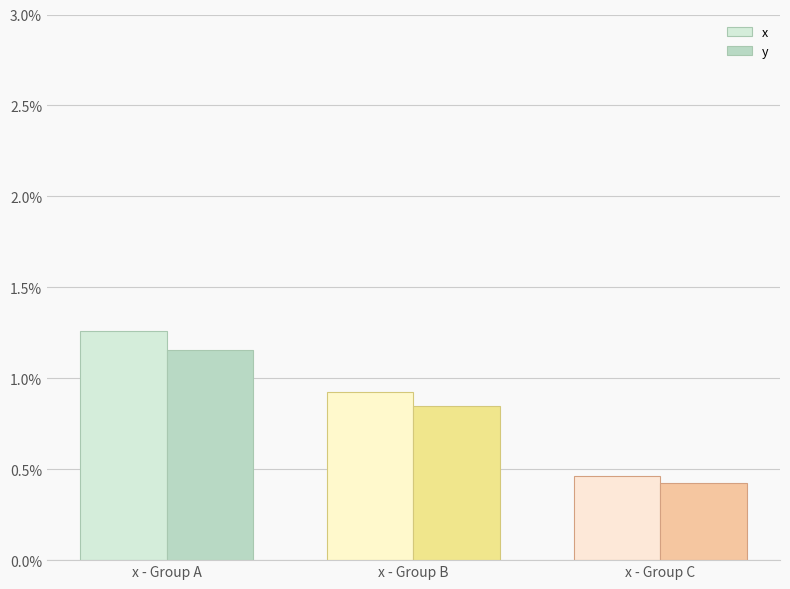

Count the number of categories in the chart.

3